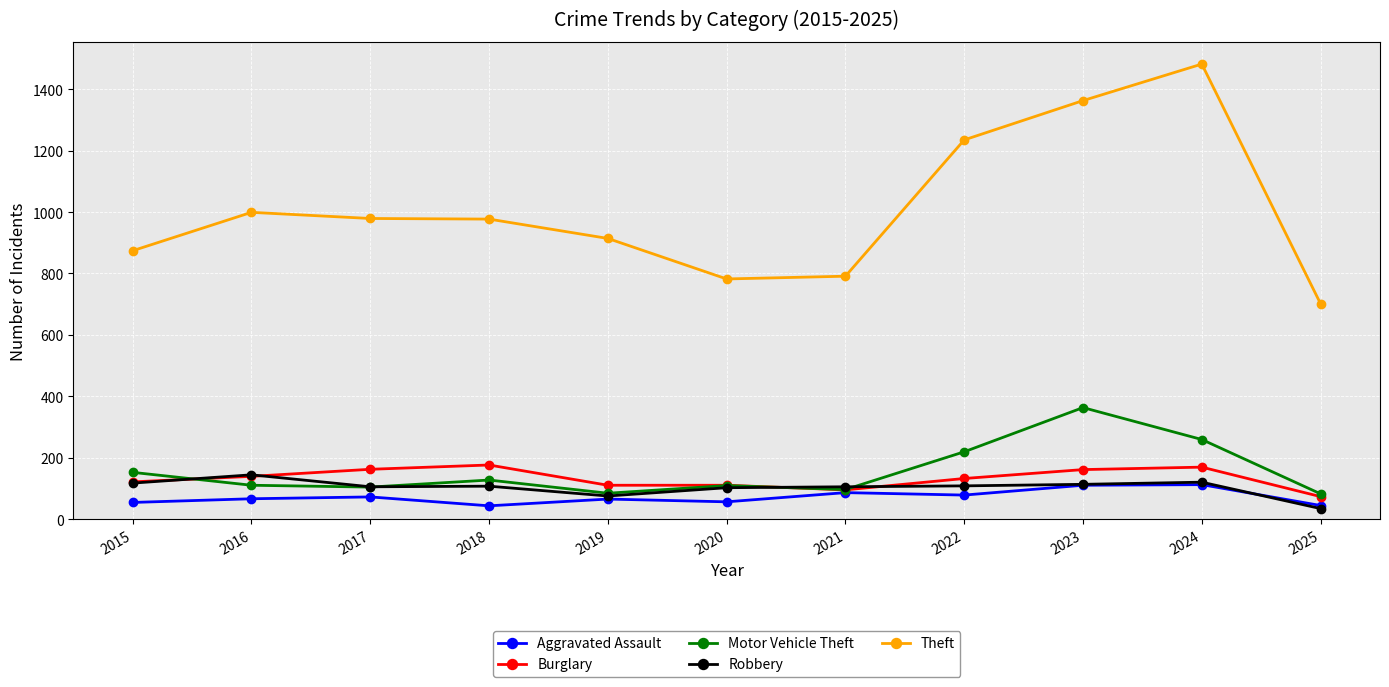

What are all the series names shown in the legend?

Aggravated Assault, Burglary, Motor Vehicle Theft, Robbery, Theft